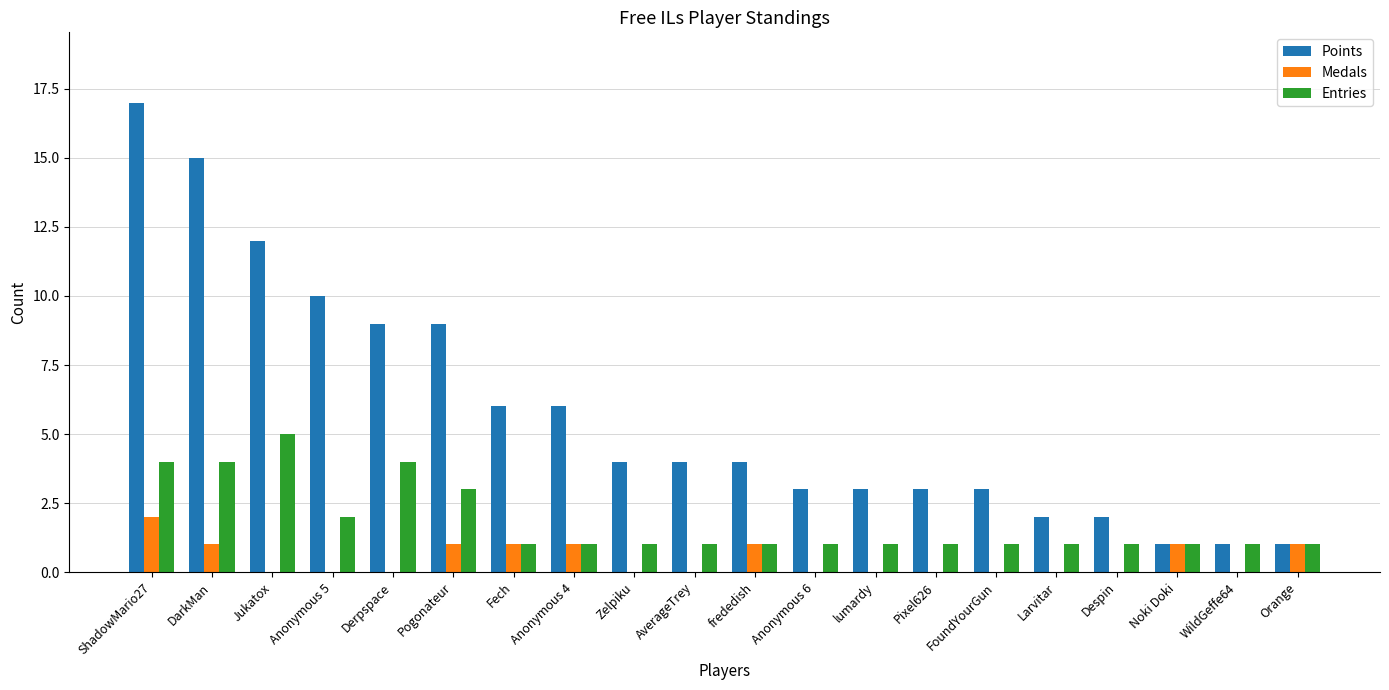

What are all the series names shown in the legend?

Points, Medals, Entries